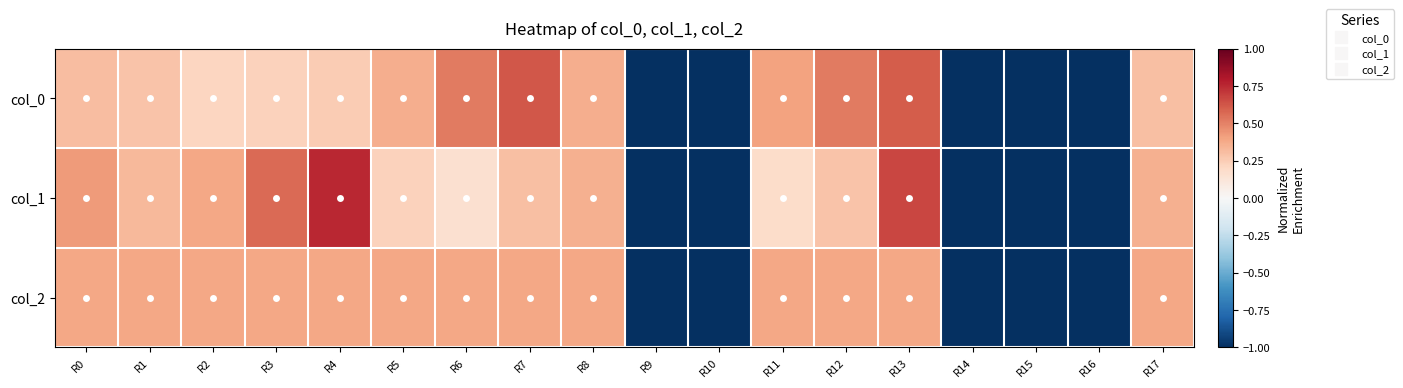

How many series are shown in this chart?

3